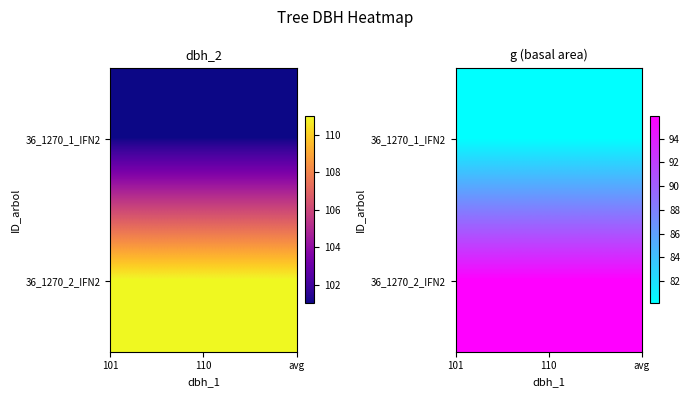

Rank the series by their maximum value, from highest to lowest.

36_1270_2_IFN2, 36_1270_1_IFN2